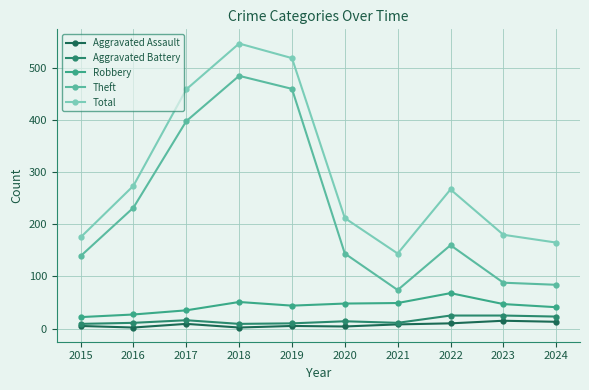

How many lines are shown in the chart?

5